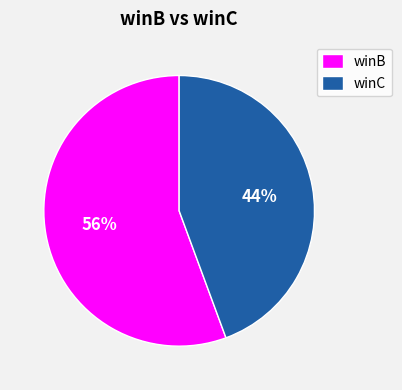

Is it true that winC is 58% of the pie?

False